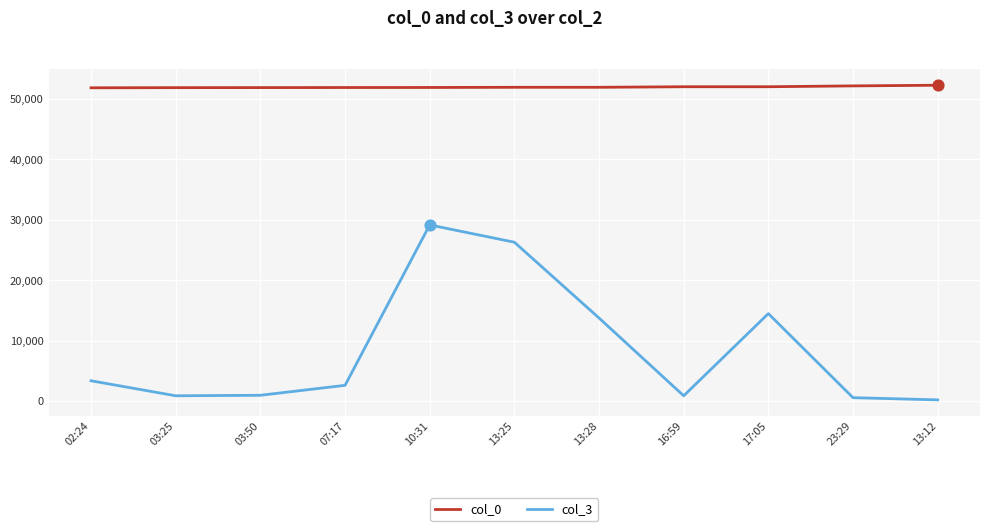

What are all the series names shown in the legend?

col_0, col_3